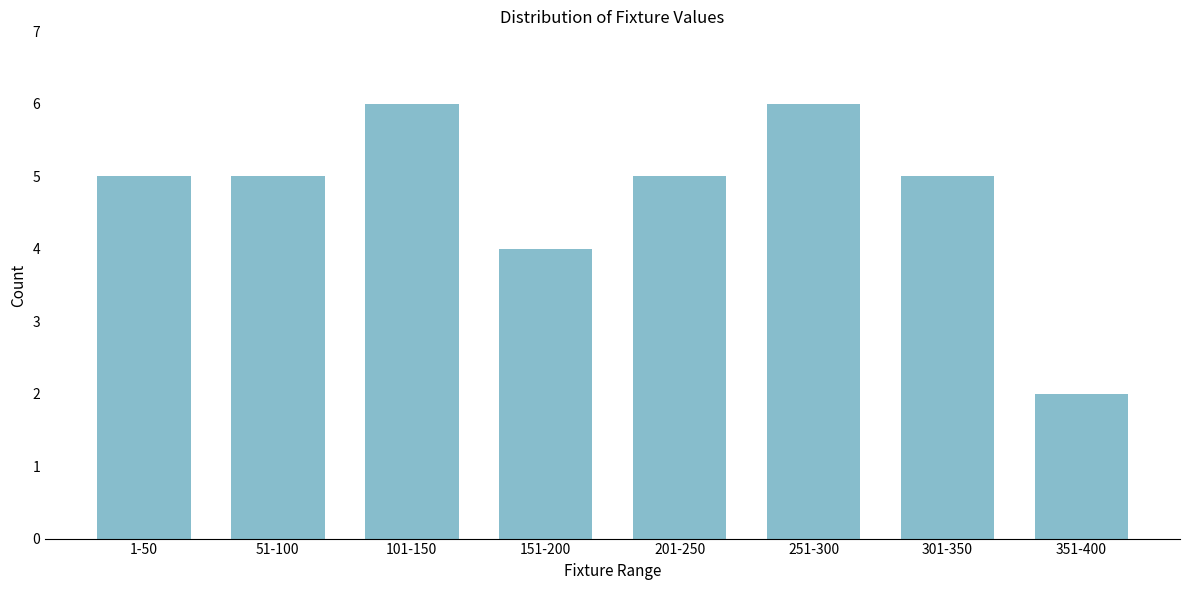

Reading left to right, transcribe all the data shown in this chart.

1-50=5	51-100=5	101-150=6	151-200=4	201-250=5	251-300=6	301-350=5	351-400=2